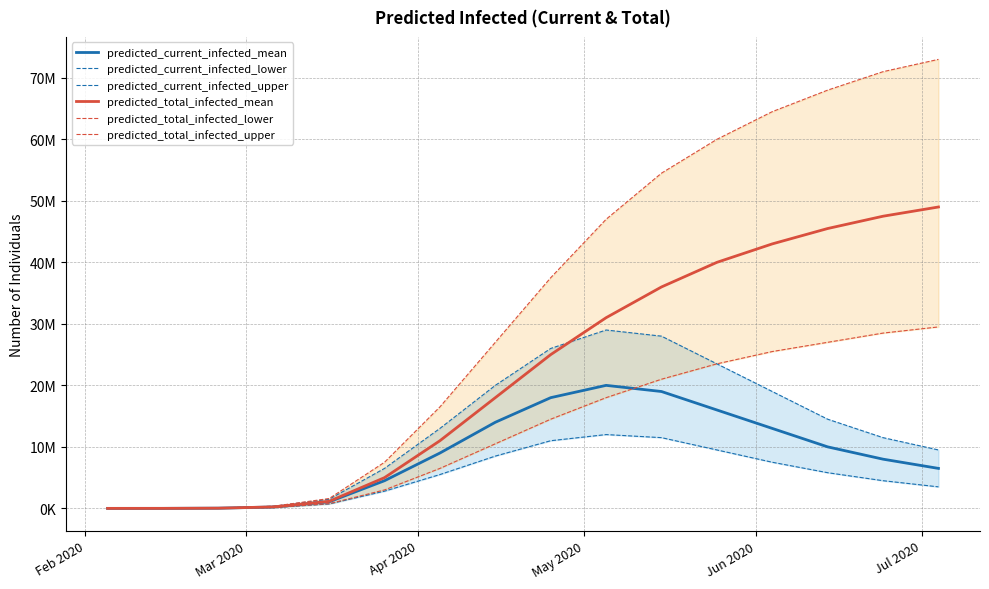

How many lines are shown in the chart?

6